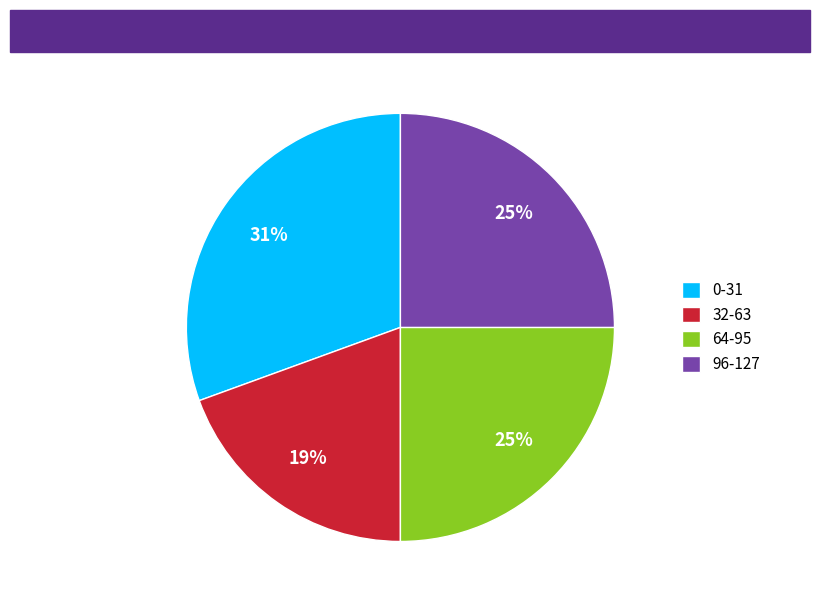

To the nearest percent, what is the combined percentage of 96-127 and 0-31?

56%